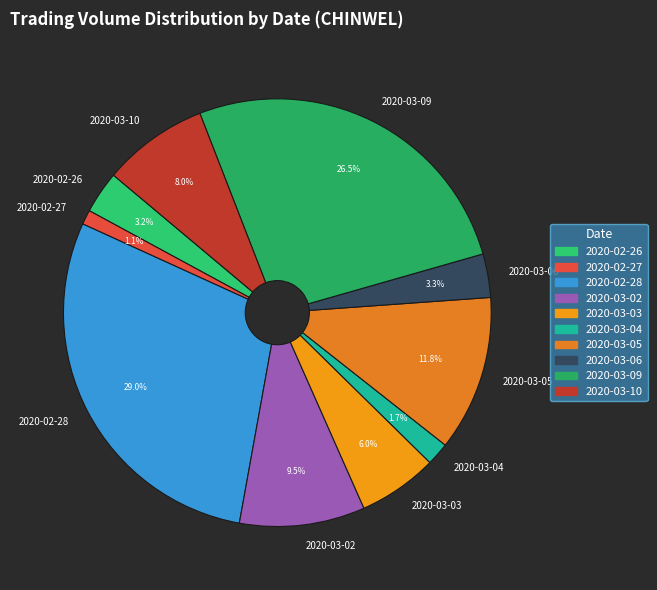

Between 2020-03-02 and 2020-03-03, which is larger?

2020-03-02